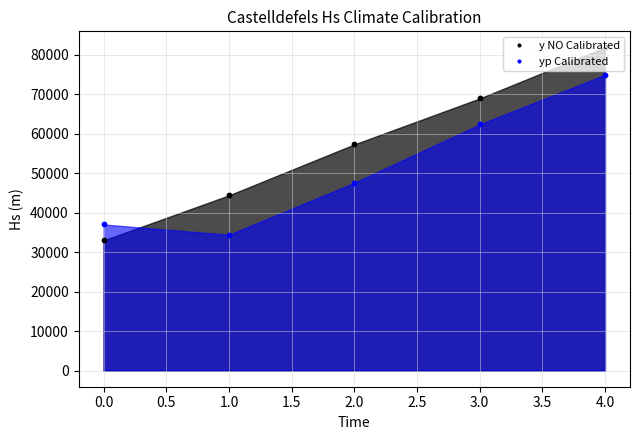

What is the total value across all series at 2?

104790.7